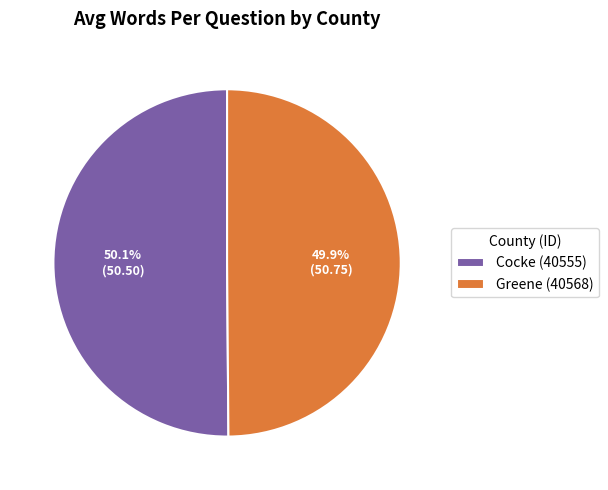

What is the total percentage of Cocke (40555) and Greene (40568)?

100.0%